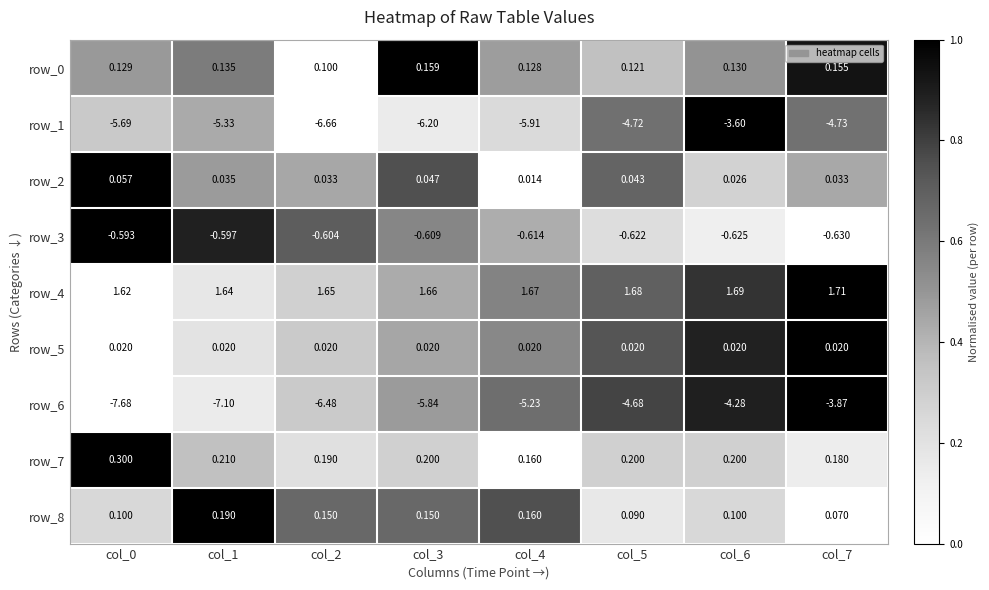

Is the value of row_5 at col_2 greater than the value of row_8 at col_2?

No